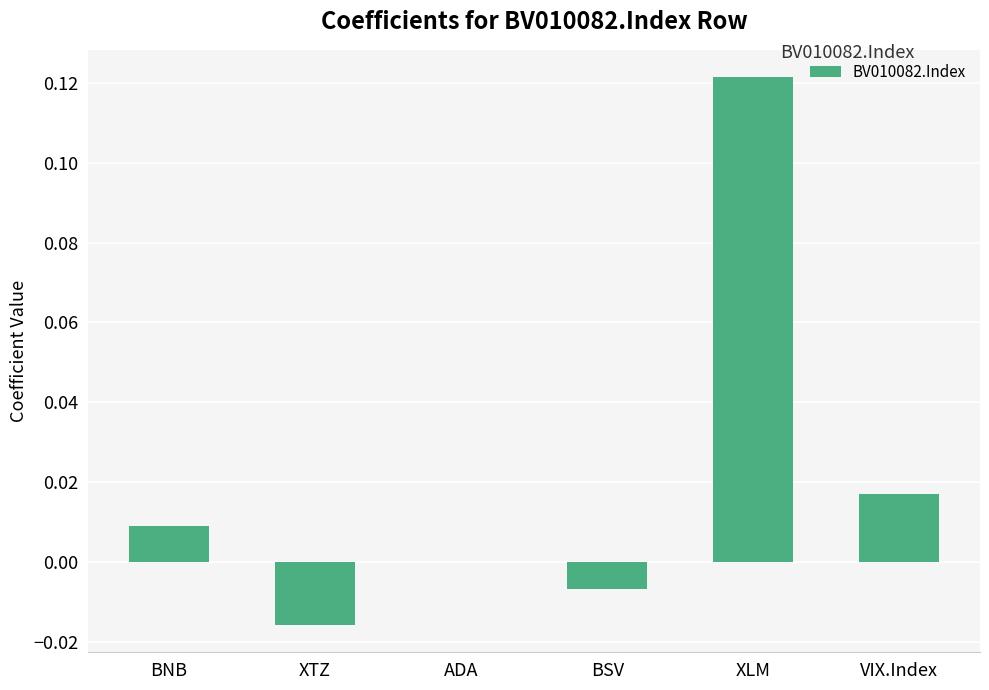

Where is the data nearest to the value 0?

ADA